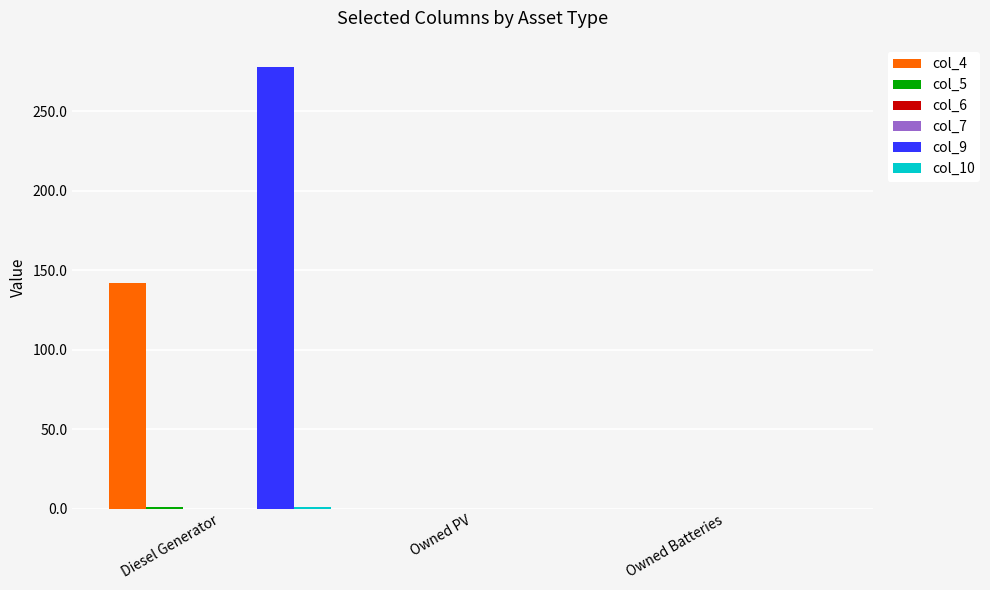

How many groups of bars are there?

3